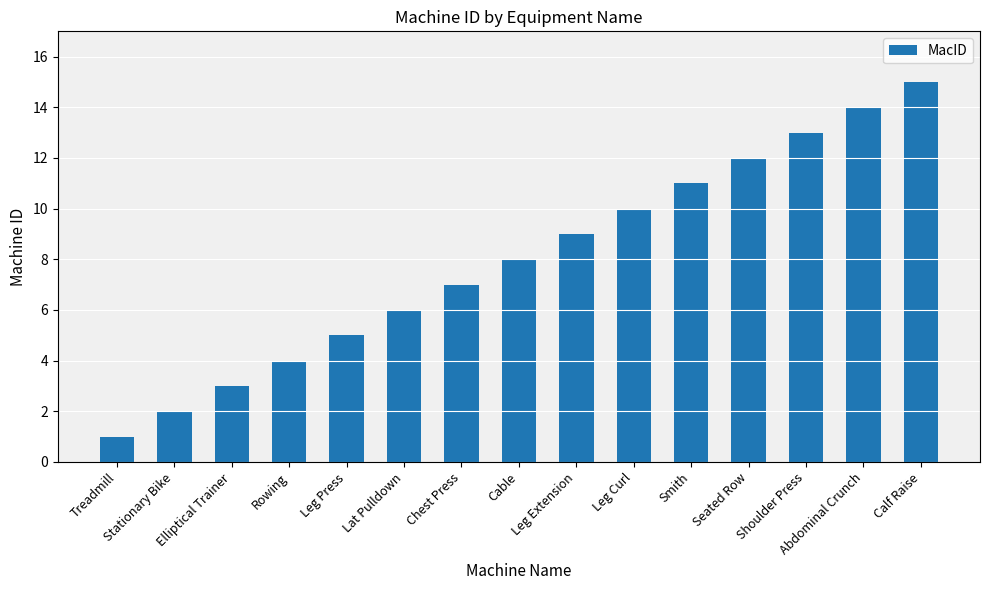

What is the approximate value at Leg Curl?

10